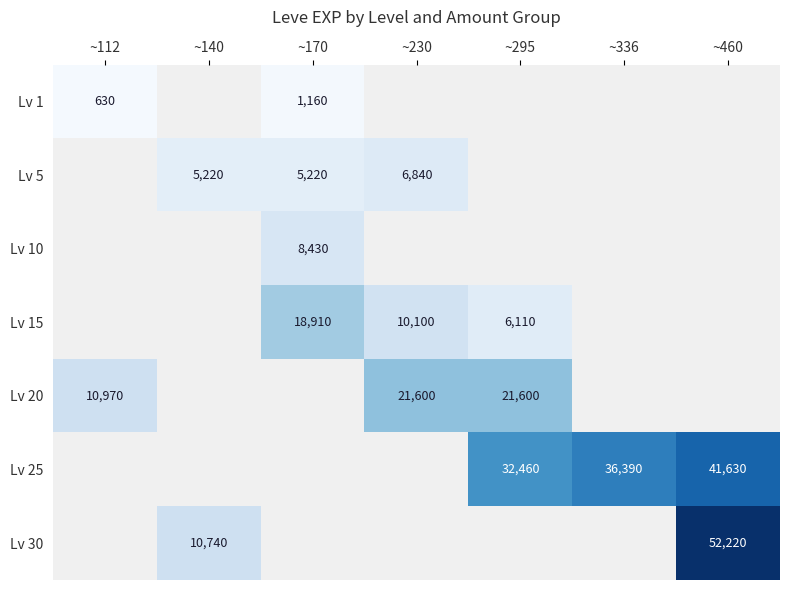

Is the value of Lv 10 at ~170 greater than the value of Lv 15 at ~170?

No